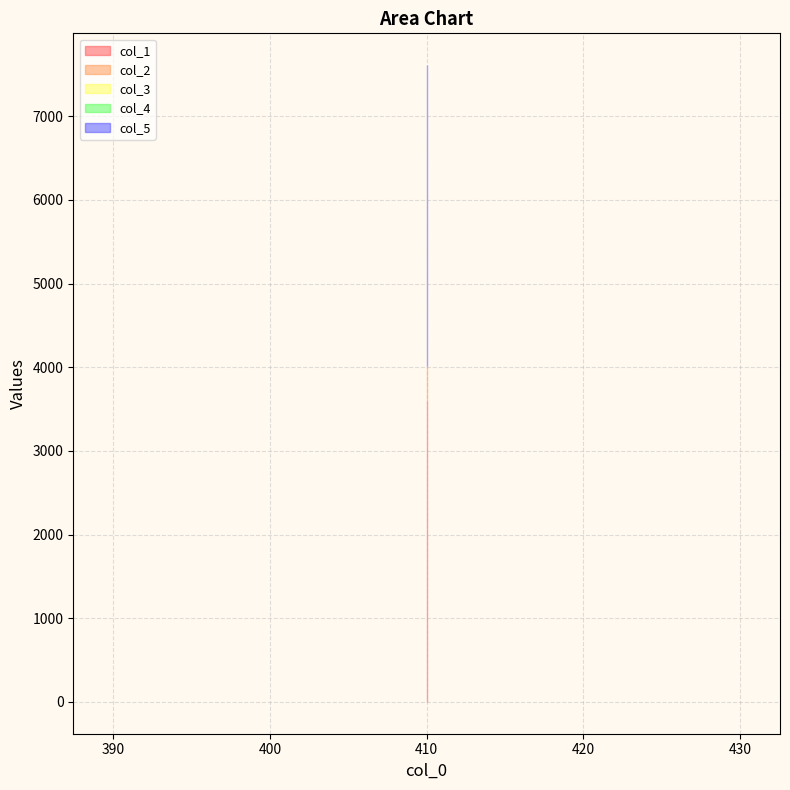

Reading right to left, transcribe all the data shown in this chart.

col_1: 410=3600.0	410=3600.0	410=3600.0	410=3600.0	410=3600.0
col_2: 410=410.0	410=410.0	410=410.0	410=410.0	410=410.0
col_3: 410=0.0	410=0.0	410=0.0	410=0.0	410=0.0
col_4: 410=0.0	410=0.0	410=0.0	410=0.0	410=0.0
col_5: 410=3600.4	410=3600.4	410=3600.4	410=3600.4	410=3600.4